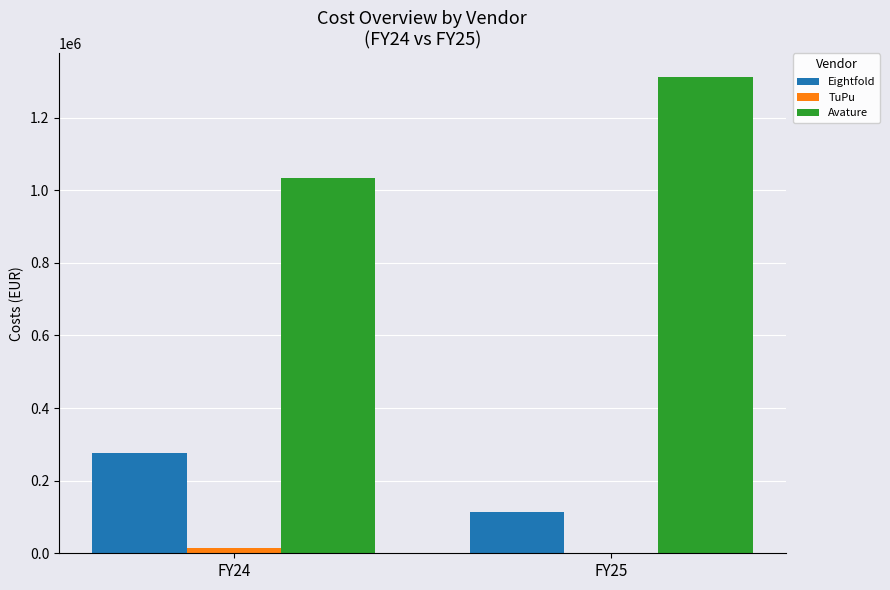

Is the value of Eightfold at FY25 greater than the value of TuPu at FY25?

Yes